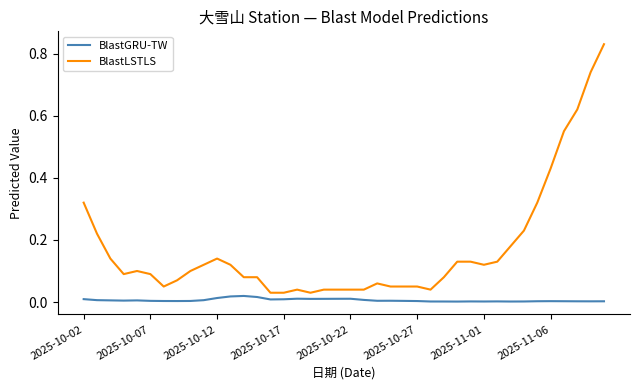

Is this an area chart (filled region under the line)?

No